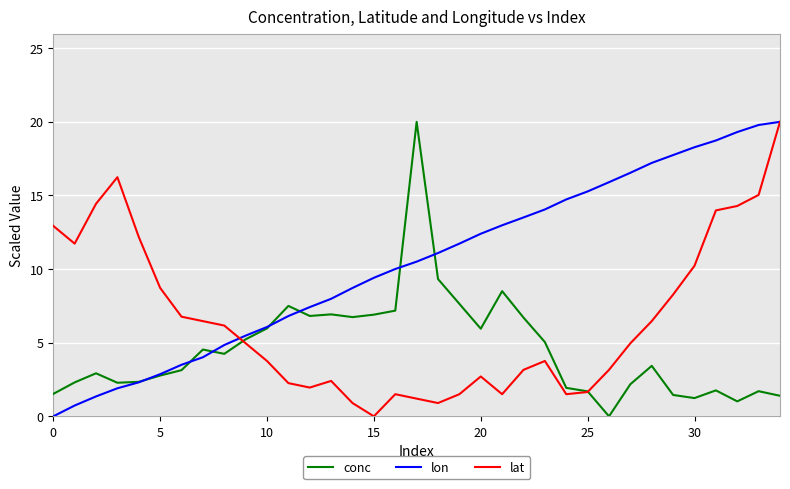

What is the highest value of the conc series?

20.0